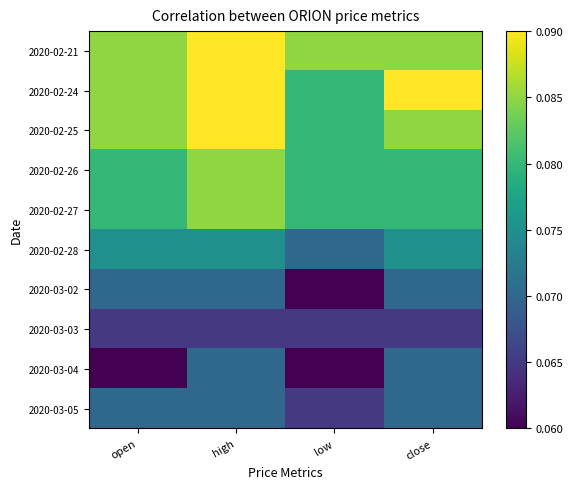

Which series has the largest total across all categories?

2020-02-21